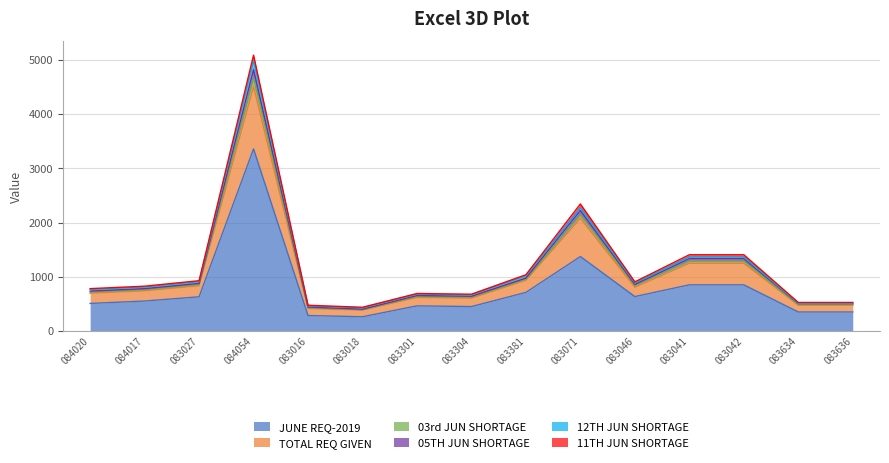

At which label is JUNE REQ-2019 closest to 1811?

083071